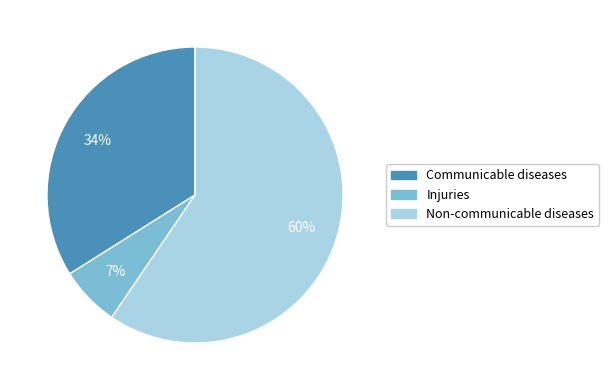

To the nearest percent, what portion does Injuries represent?

7%